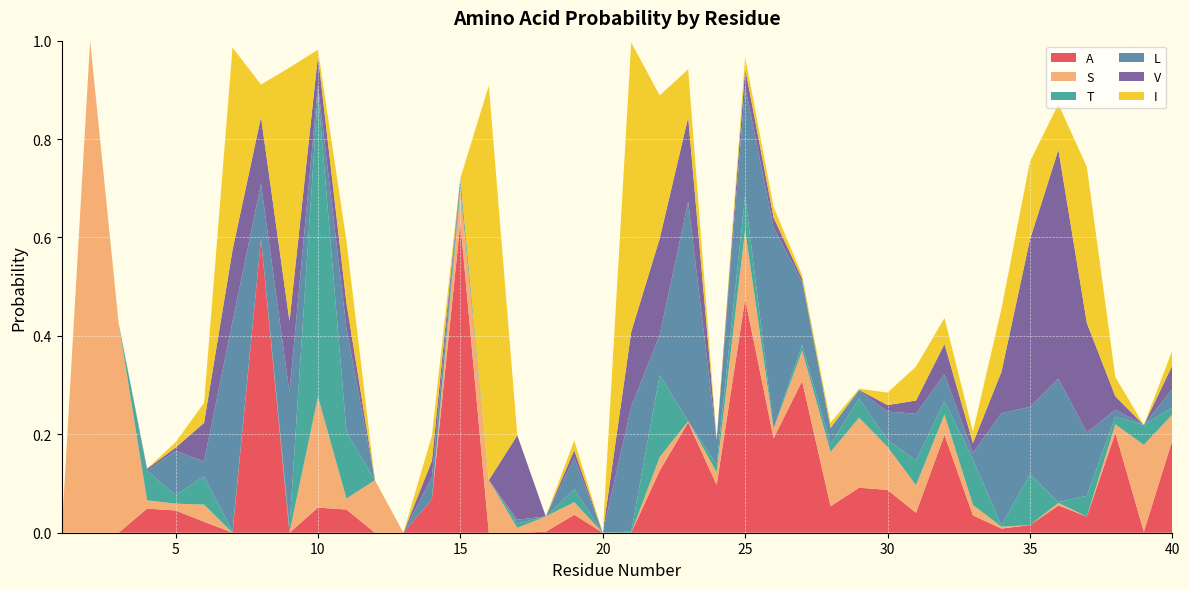

Reading left to right, extract all data points from this chart.

A: 0.0	0.0	0.0	0.0	0.0	0.0	0.0	0.6	0.0	0.1	0.0	0.0	0.0	0.1	0.6	0.0	0.0	0.0	0.0	0.0	0.0	0.1	0.2	0.1	0.5	0.2	0.3	0.1	0.1	0.1	0.0	0.2	0.0	0.0	0.0	0.1	0.0	0.2	0.0	0.2
S: 0.0	1.0	0.4	0.0	0.0	0.0	0.0	0.0	0.0	0.2	0.0	0.1	0.0	0.0	0.1	0.1	0.0	0.0	0.0	0.0	0.0	0.0	0.0	0.0	0.1	0.0	0.1	0.1	0.1	0.1	0.1	0.0	0.0	0.0	0.0	0.0	0.0	0.0	0.2	0.1
T: 0.0	0.0	0.0	0.1	0.0	0.1	0.0	0.0	0.0	0.6	0.1	0.0	0.0	0.0	0.0	0.0	0.0	0.0	0.0	0.0	0.0	0.2	0.0	0.0	0.1	0.0	0.0	0.0	0.0	0.0	0.1	0.0	0.1	0.0	0.1	0.0	0.0	0.0	0.0	0.0
L: 0.0	0.0	0.0	0.0	0.1	0.0	0.4	0.1	0.3	0.0	0.2	0.0	0.0	0.0	0.0	0.0	0.0	0.0	0.1	0.0	0.3	0.1	0.4	0.0	0.2	0.4	0.1	0.0	0.0	0.1	0.1	0.1	0.0	0.2	0.1	0.3	0.1	0.0	0.0	0.0
V: 0.0	0.0	0.0	0.0	0.0	0.1	0.1	0.1	0.1	0.1	0.1	0.0	0.0	0.0	0.0	0.0	0.2	0.0	0.0	0.0	0.2	0.2	0.2	0.0	0.0	0.0	0.0	0.0	0.0	0.0	0.0	0.1	0.0	0.1	0.3	0.5	0.2	0.0	0.0	0.0
I: 0.0	0.0	0.0	0.0	0.0	0.0	0.4	0.1	0.5	0.0	0.1	0.0	0.0	0.1	0.0	0.8	0.0	0.0	0.0	0.0	0.6	0.3	0.1	0.0	0.0	0.0	0.0	0.0	0.0	0.0	0.1	0.1	0.0	0.1	0.2	0.1	0.3	0.0	0.0	0.0